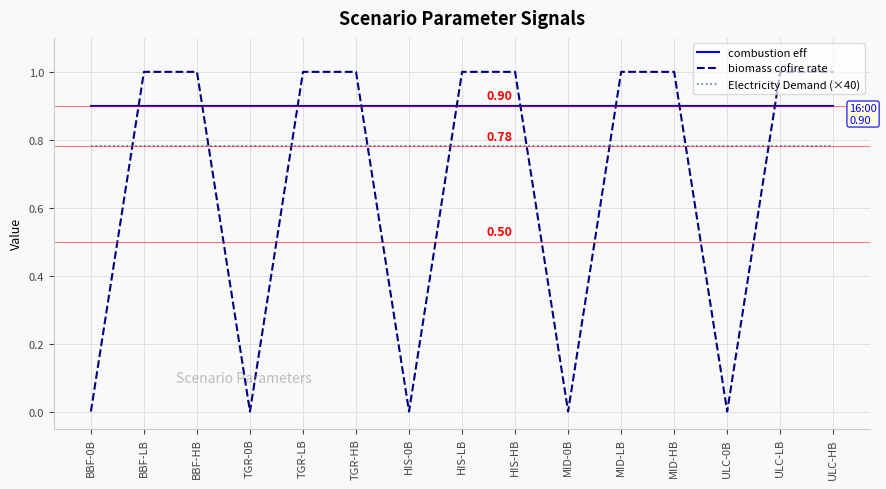

Where do combustion eff and biomass cofire rate first cross each other?

BBF-0B and BBF-LB